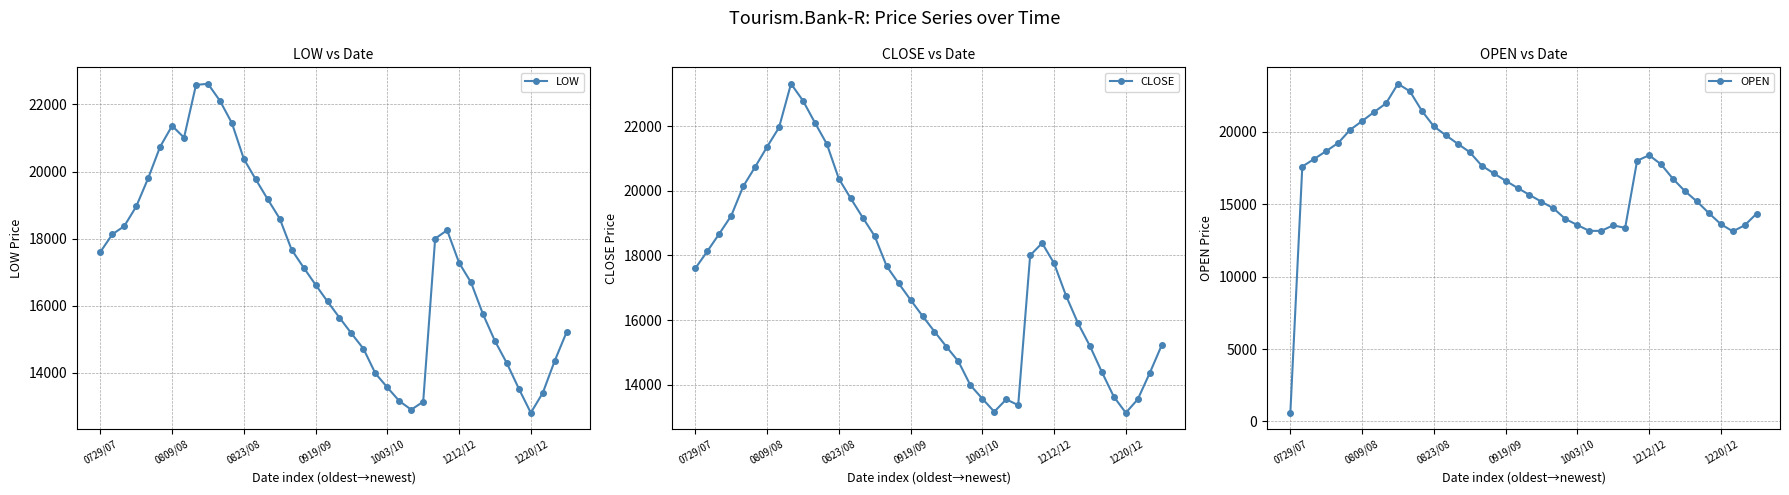

At which label does OPEN reach its minimum?

0729/07